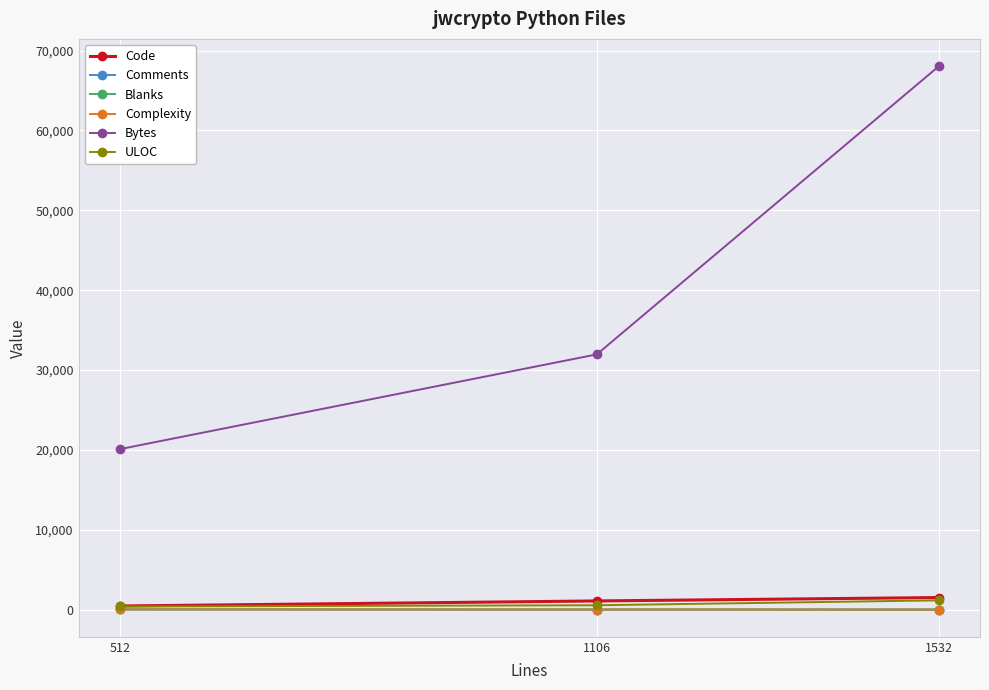

Which series has the largest total across all categories?

Bytes